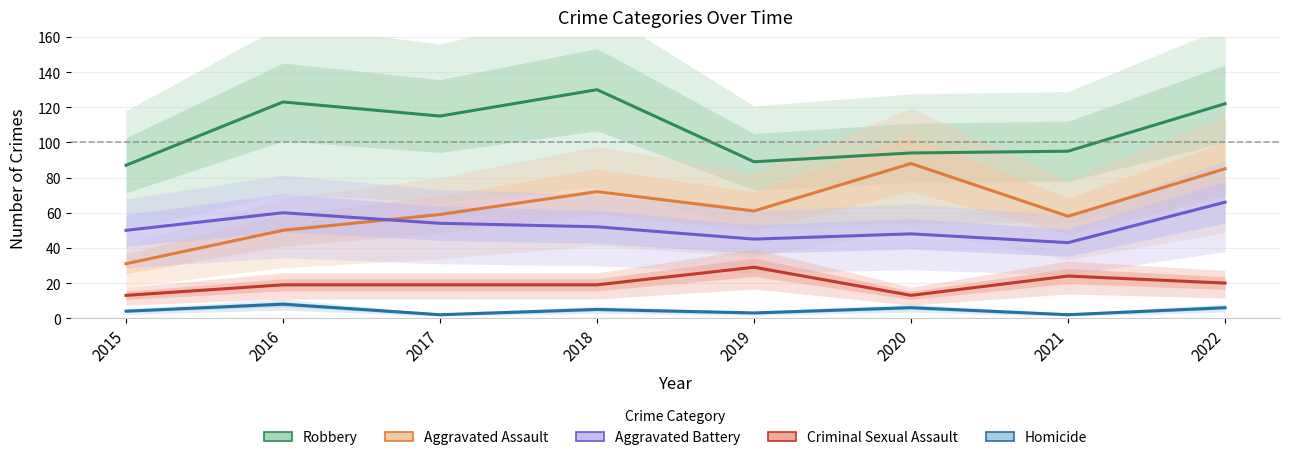

How many interior local valleys does the Aggravated Battery series have?

2